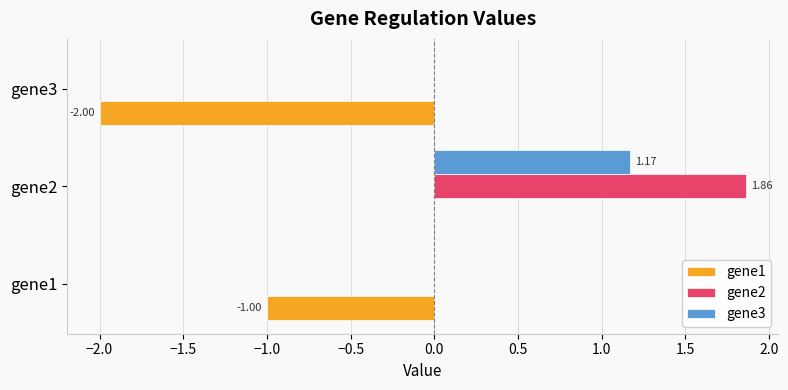

Between gene1 and gene3, which series saw the biggest shift?

gene1